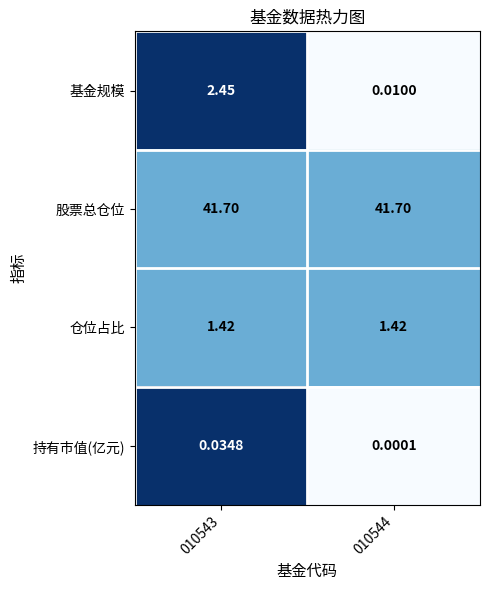

What is the total value across all series at 010543?

45.6